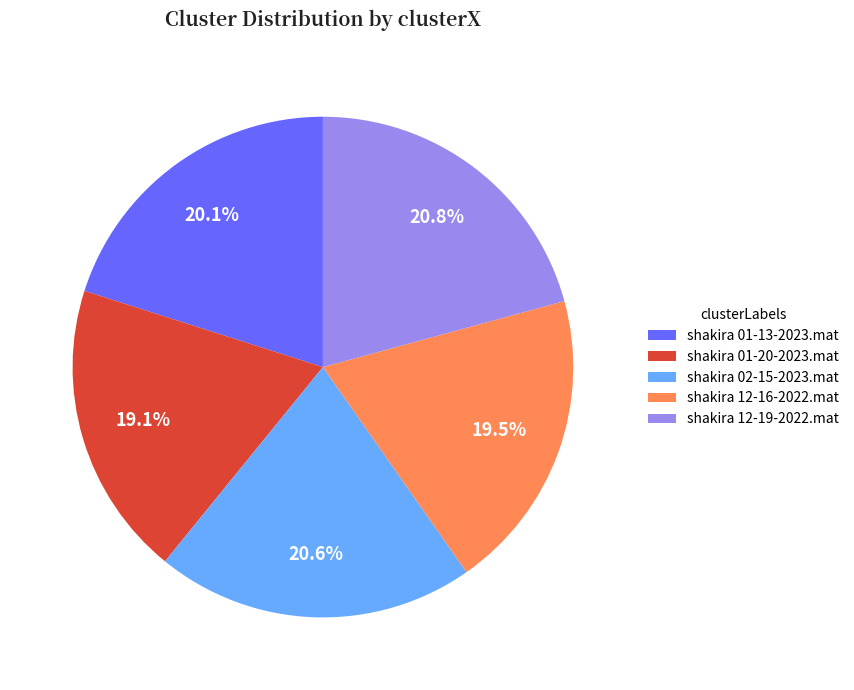

What is the total percentage of shakira 02-15-2023.mat and shakira 12-16-2022.mat?

40.1%